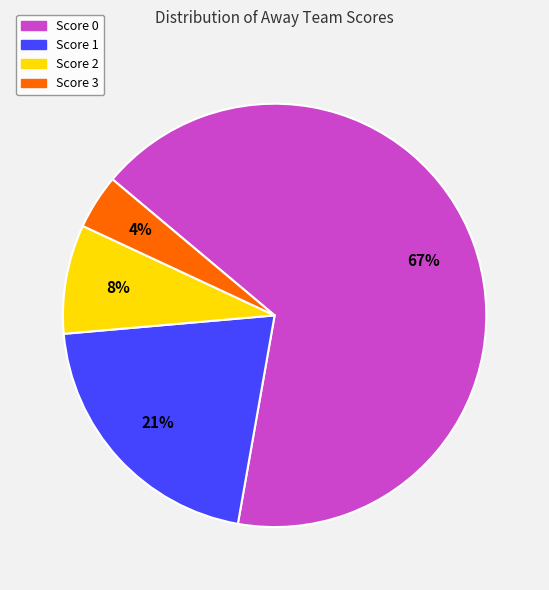

To the nearest percent, what is the average slice percentage?

25%